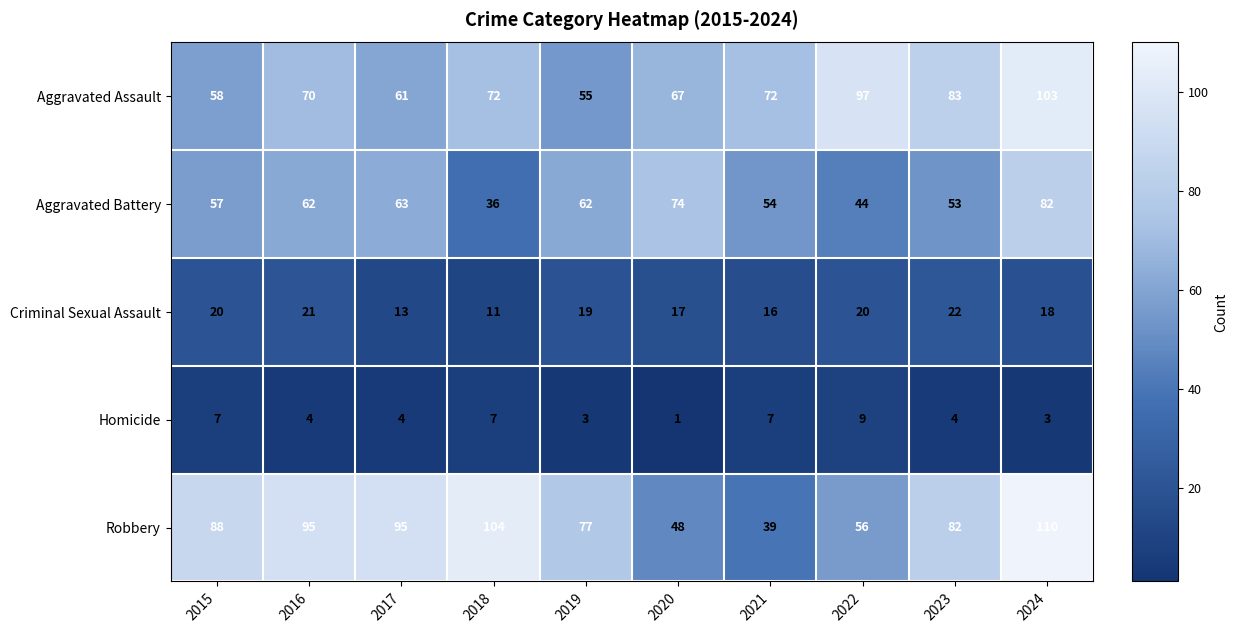

What is the difference between the highest and lowest values at 2017?

91